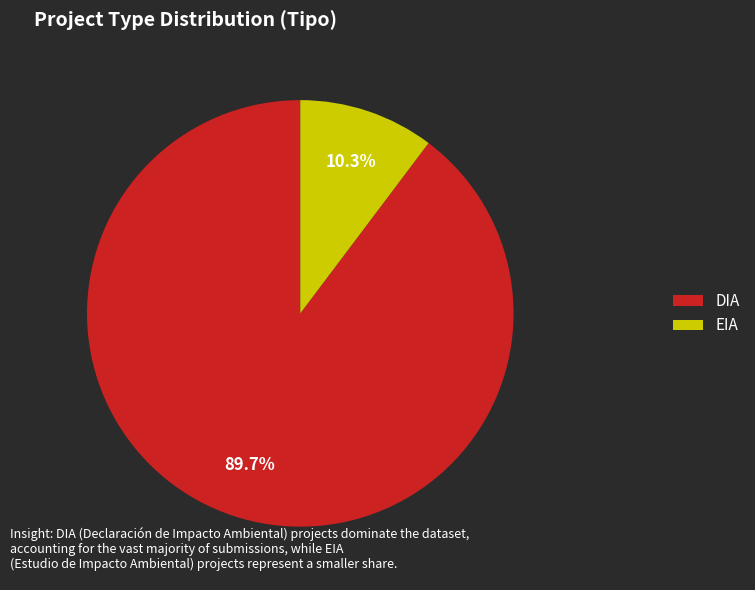

Which slice is the smallest?

EIA